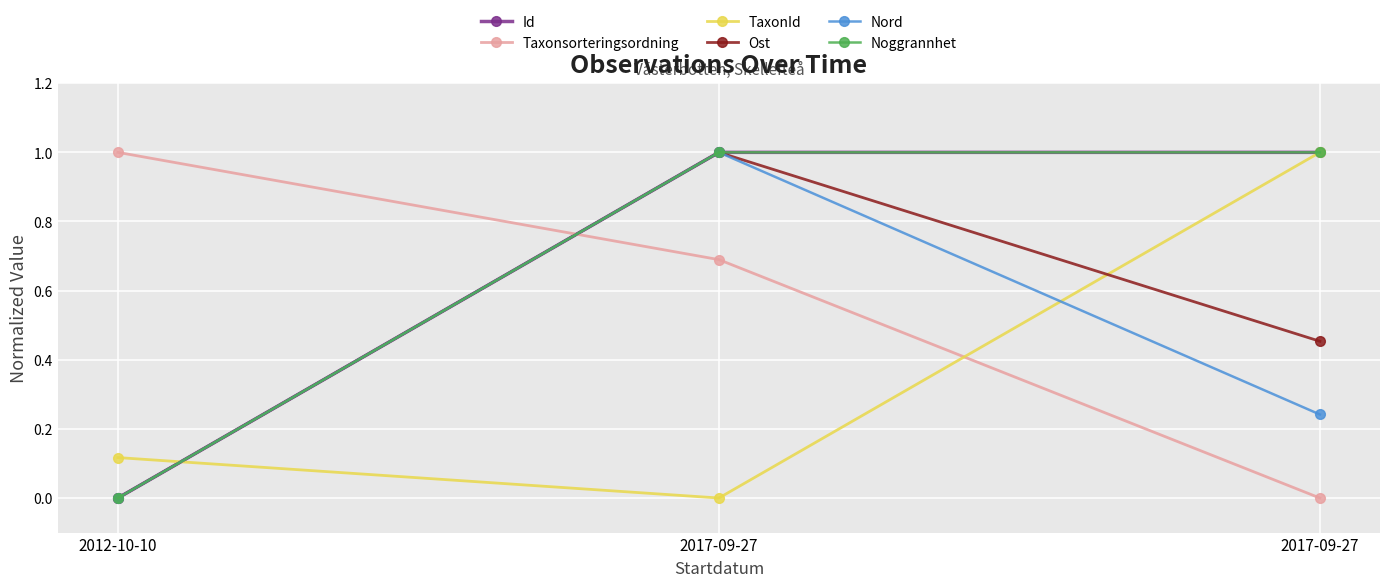

What is the label of the 2nd point from the right?

2017-09-27